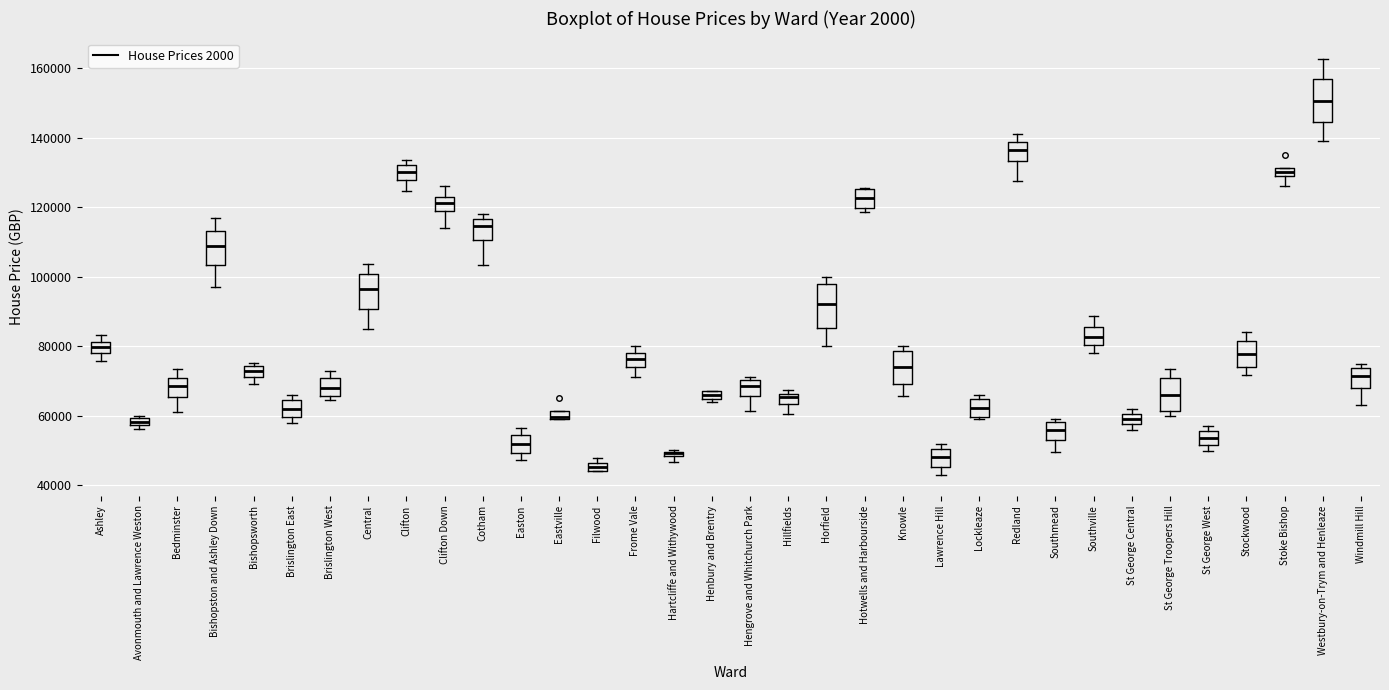

Where does the upper whisker of the box for Westbury-on-Trym and Henleaze end on the y-axis? The values are not printed on the chart, so give them approximately, as read against the axis.

162000